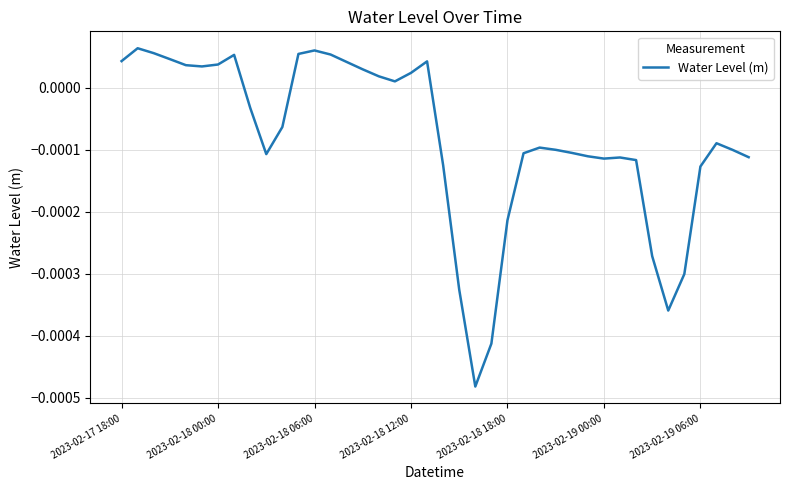

Is this an area chart (filled region under the line)?

No